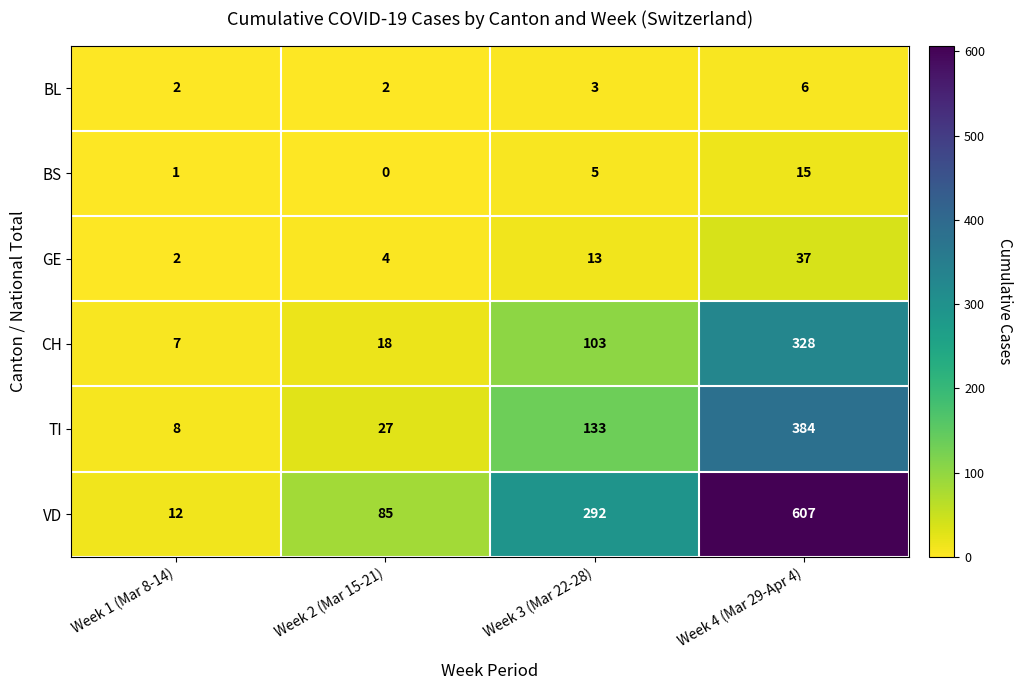

How many distinct data groups are displayed?

6